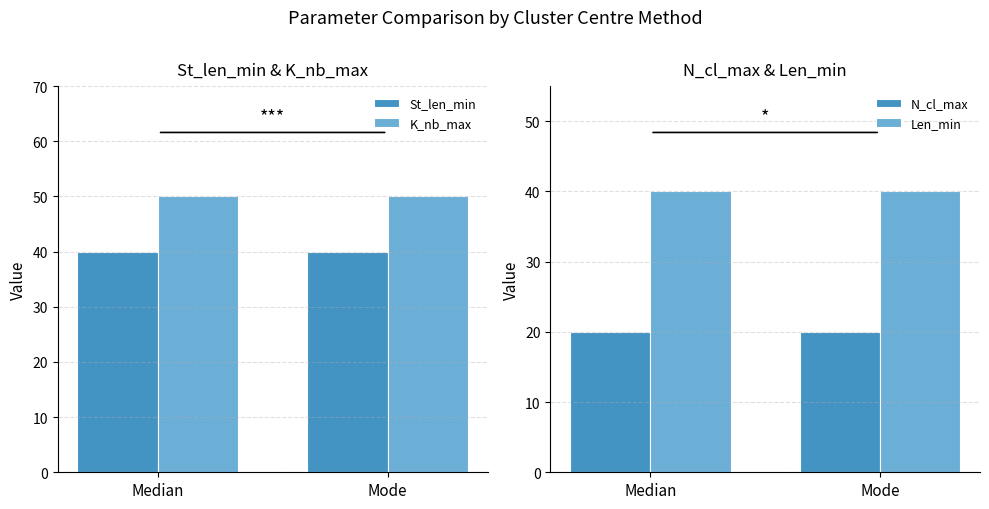

Which series has the widest spread of values?

St_len_min